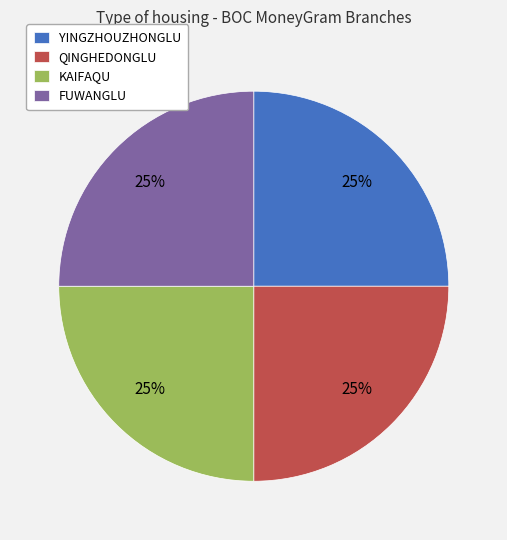

Is it true that YINGZHOUZHONGLU is 12% of the pie?

False